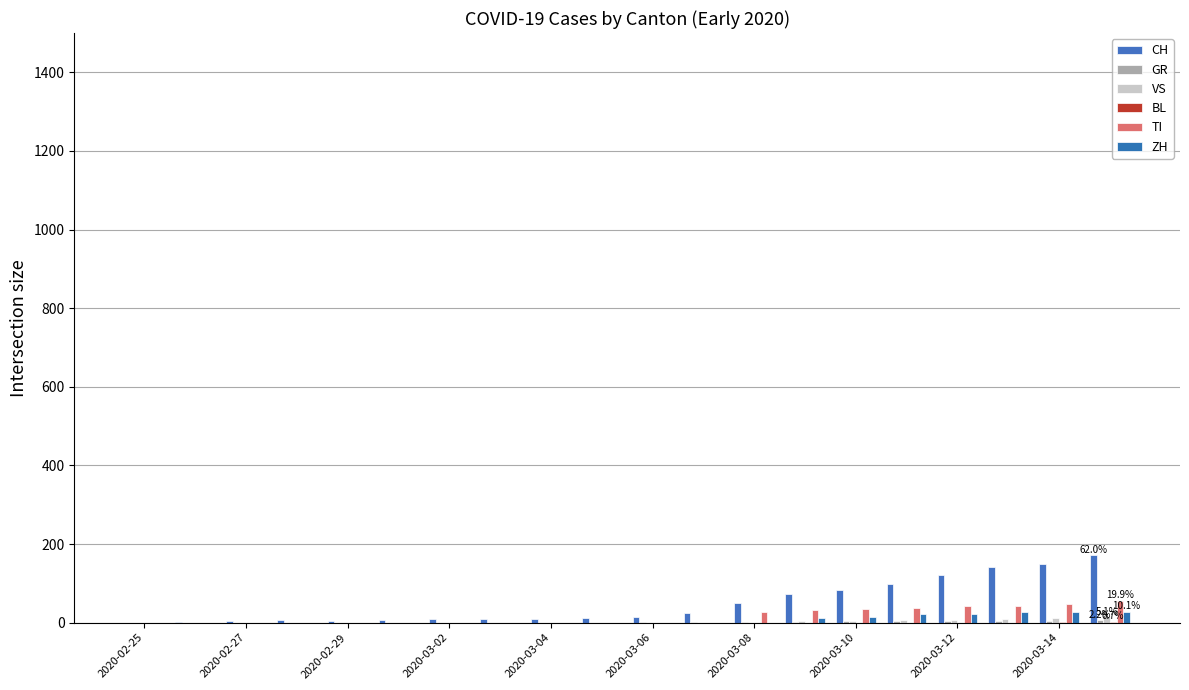

What is the difference between the maximum and minimum values in the TI series?

55